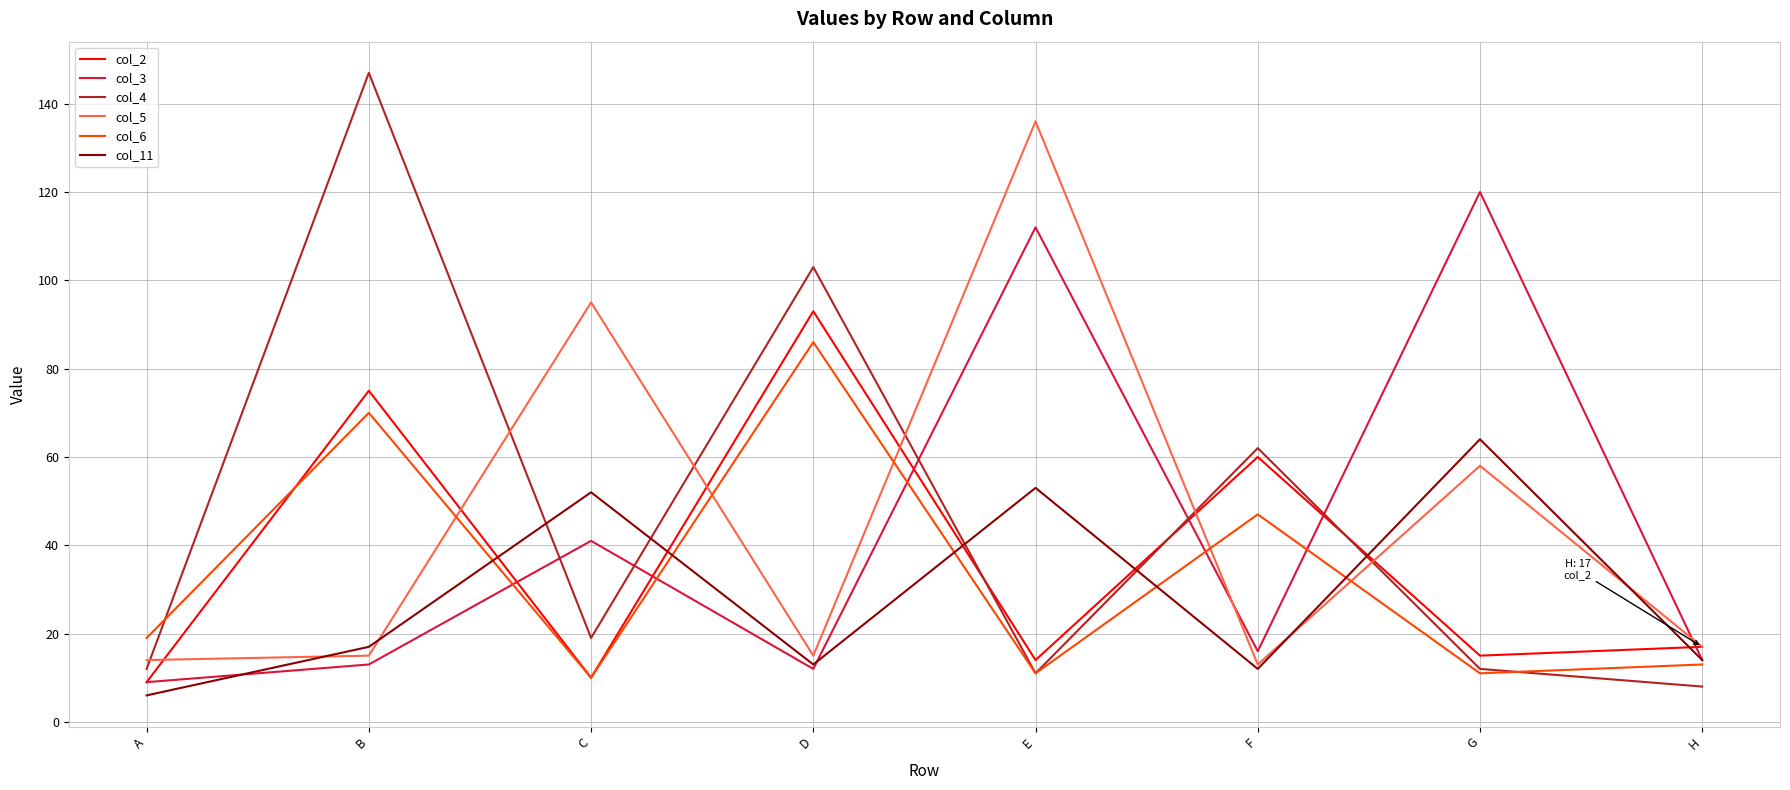

What is the maximum value shown in the chart?

147